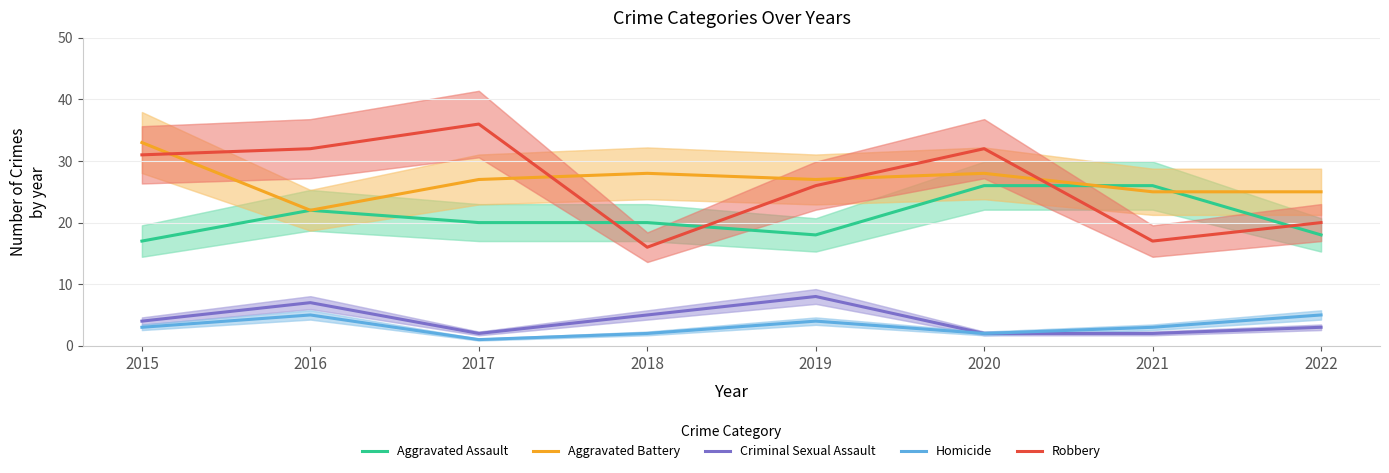

At which category does the chart reach its peak across all series?

2017